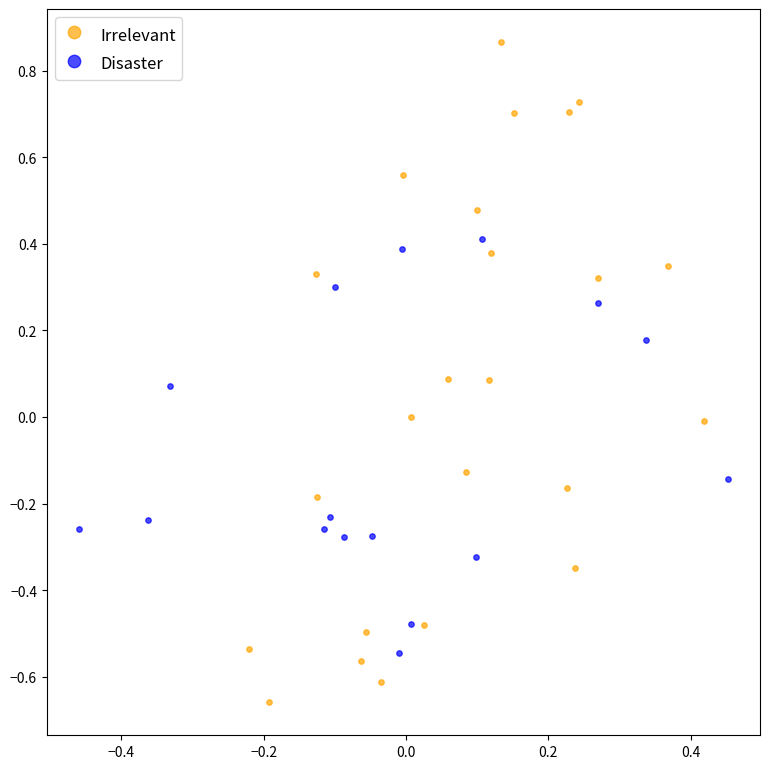

Which series reaches the maximum Y coordinate?

Irrelevant